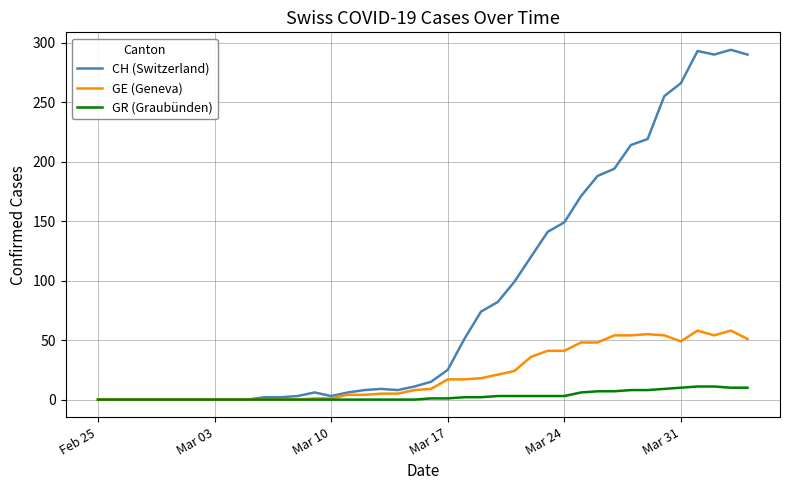

Does the chart display data point markers on the line(s)?

No